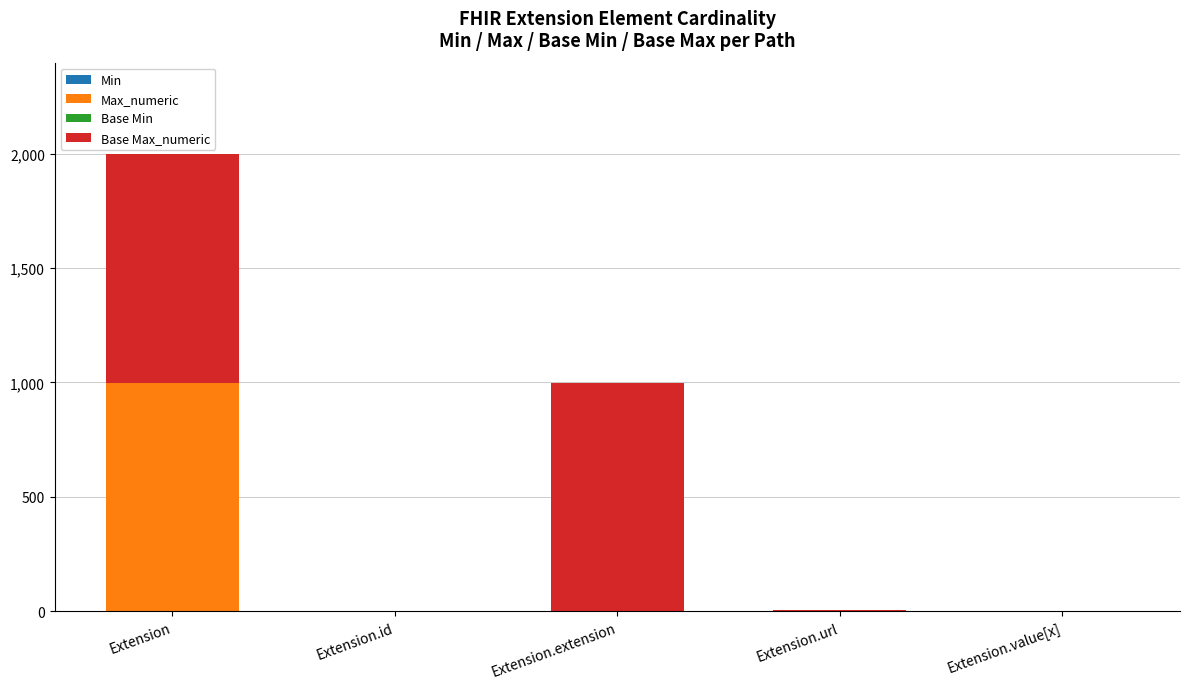

What is the total value across all series at Extension.extension?

999